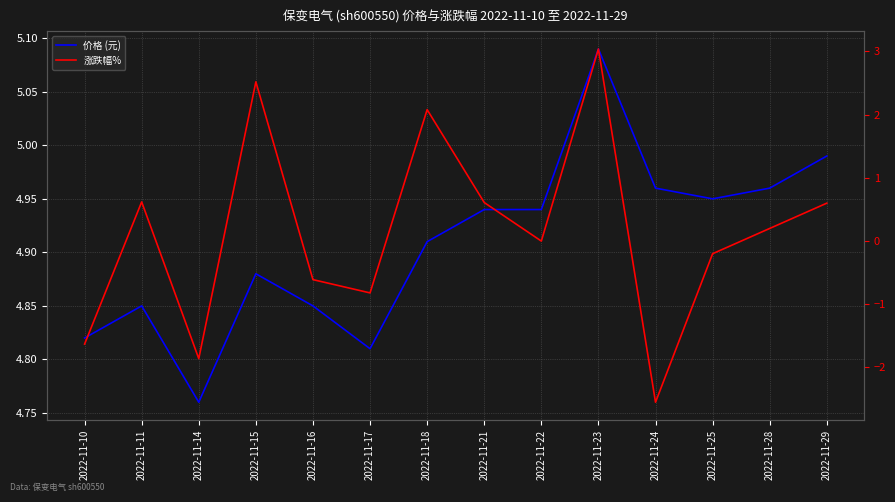

Rank the categories by 涨跌幅% value from lowest to highest.

2022-11-24, 2022-11-14, 2022-11-10, 2022-11-17, 2022-11-16, 2022-11-25, 2022-11-22, 2022-11-28, 2022-11-29, 2022-11-21, 2022-11-11, 2022-11-18, 2022-11-15, 2022-11-23